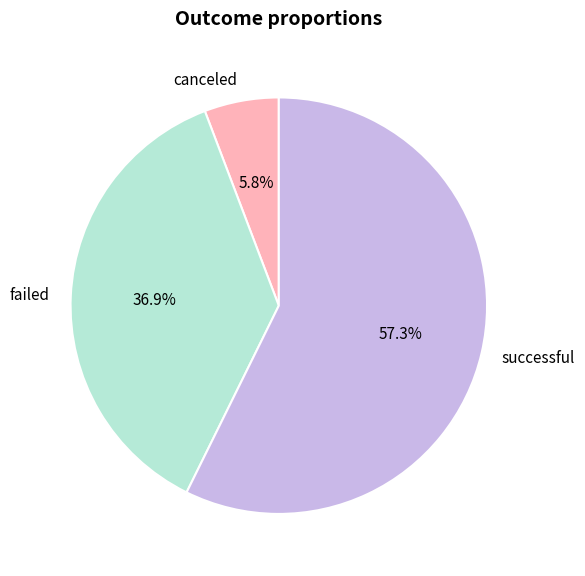

Combined, what portion of the pie is canceled and successful?

63.1%